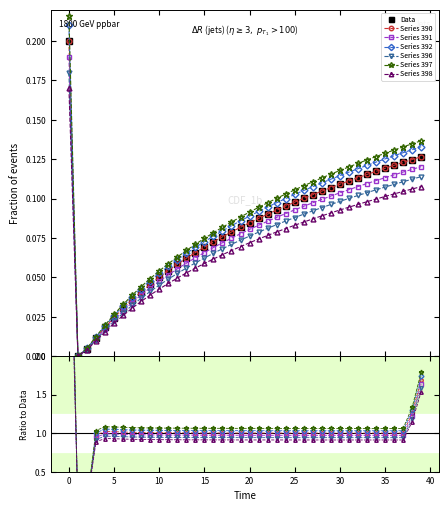

Between 1 and 39, which is larger?

39